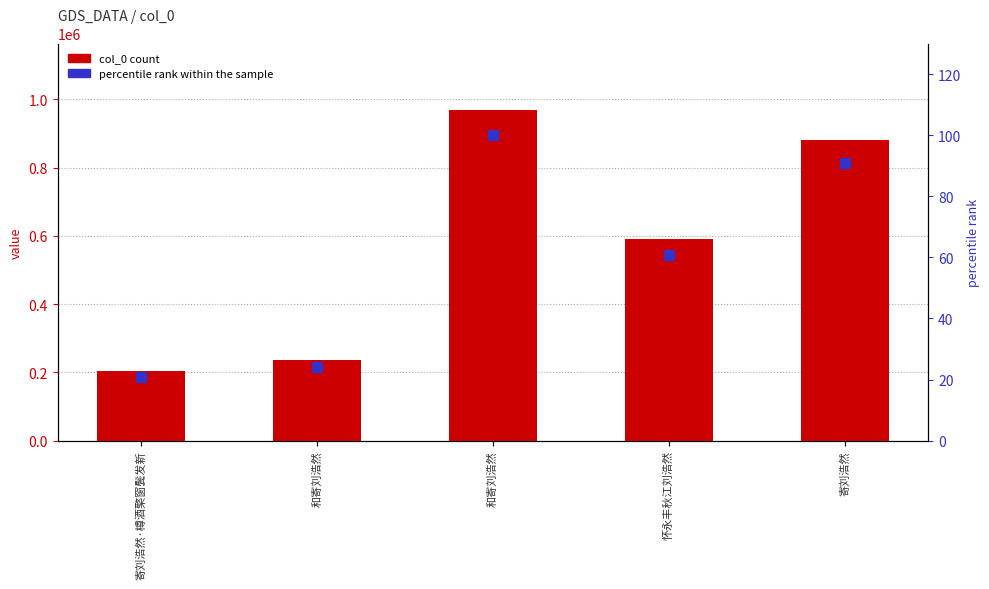

Is the value of percentile rank at 和寄刘浩然 greater than the value of col_0 at 寄刘浩然?

No